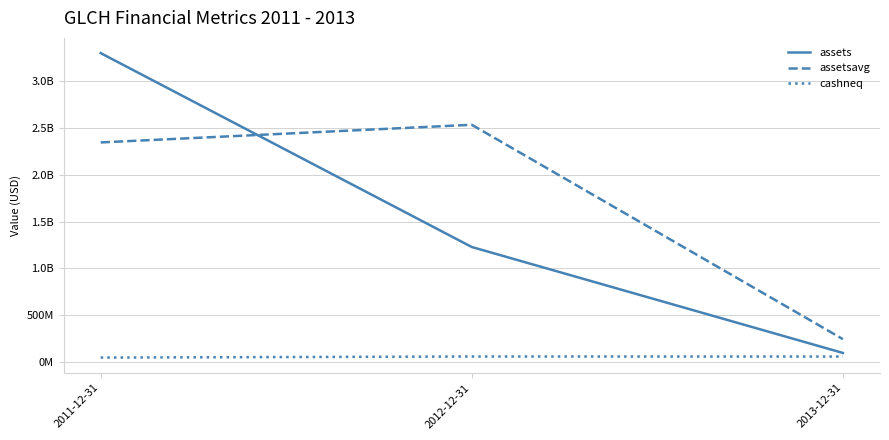

Reading left to right, list all the values displayed in this chart.

assets: 3303556000	1229306000	95964000
assetsavg: 2348019500	2536904000	243552000
cashneq: 46284000	57868000	57353000